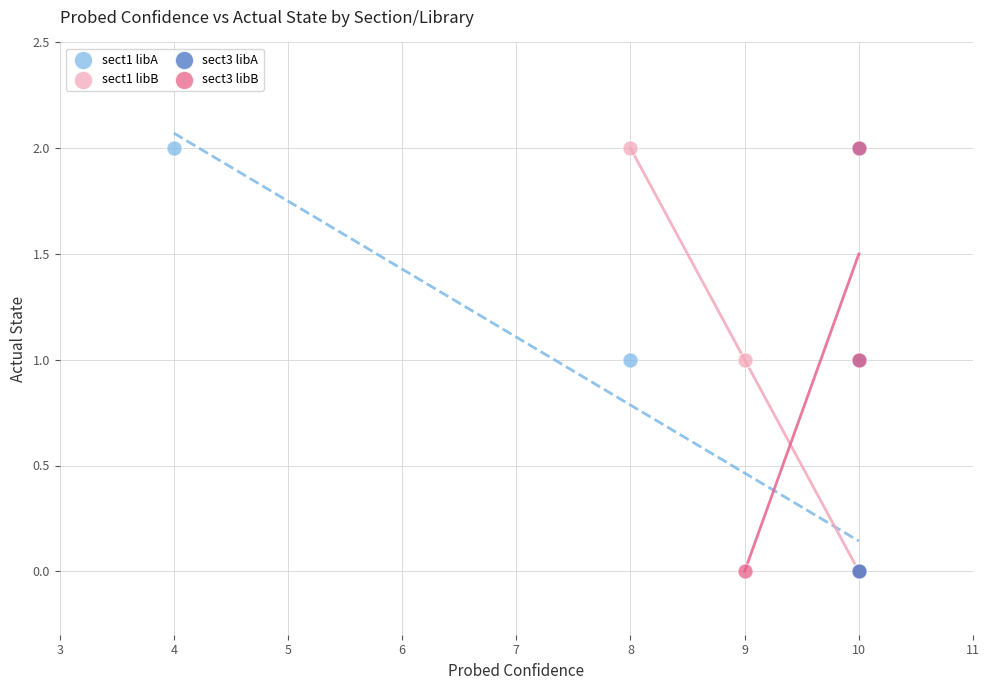

What are all the series names shown in the legend?

sect1 libA, sect1 libB, sect3 libA, sect3 libB